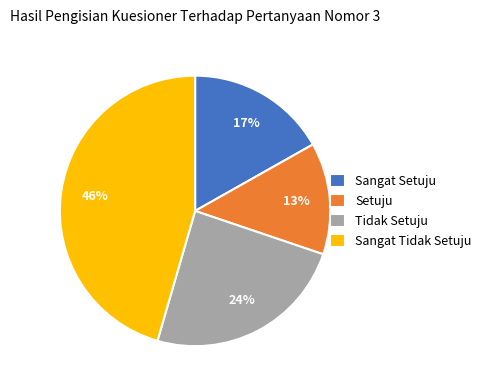

The Tidak Setuju slice represents 24% of the pie. True or false?

True